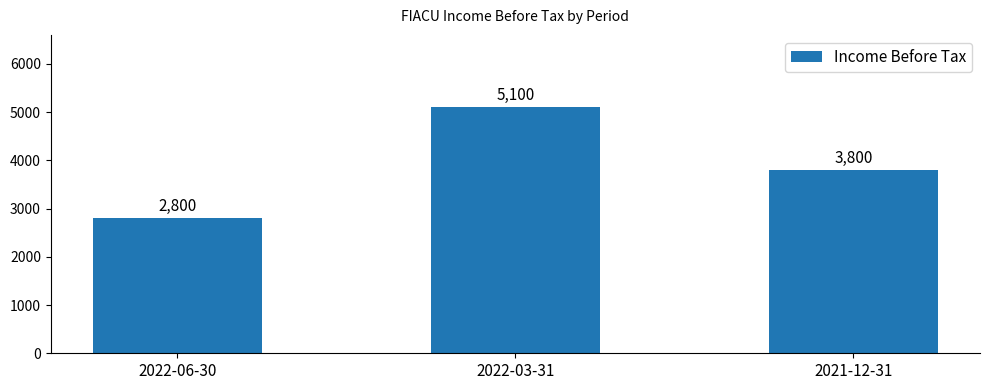

What is the ratio of the value at 2021-12-31 to the value at 2022-06-30?

1.4